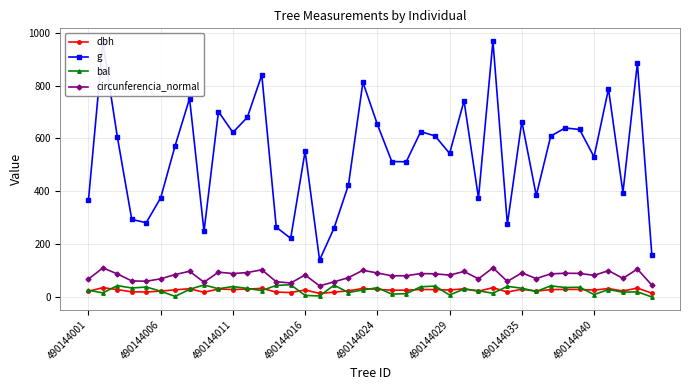

True or false: circunferencia_normal has more than 2 points higher than both neighbors.

True